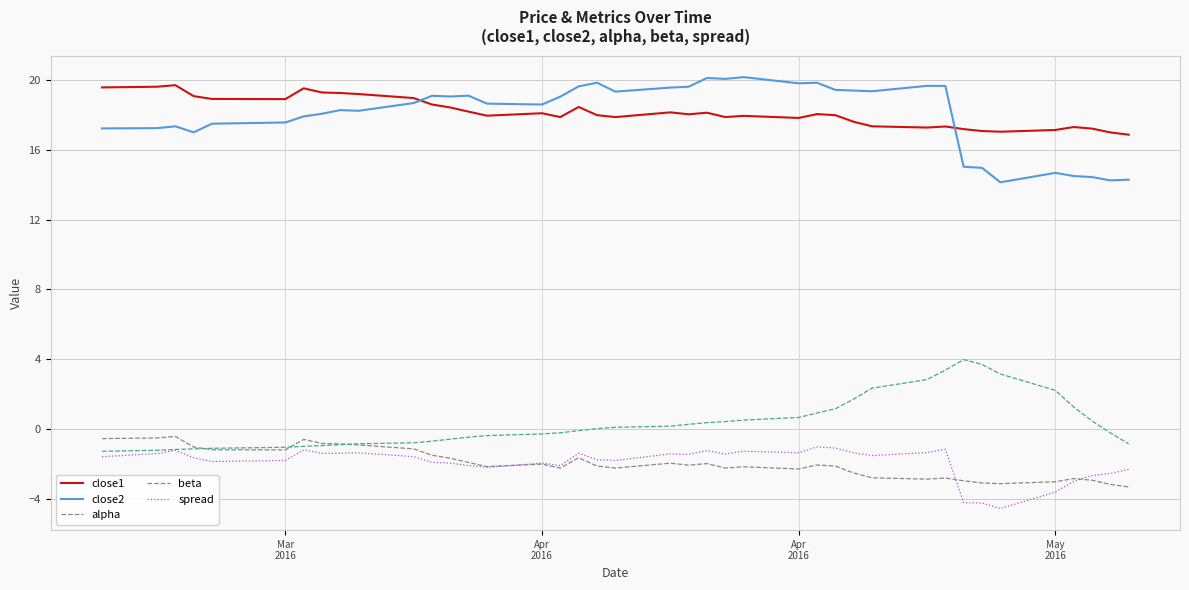

True or false: beta and close2 cross at least once.

False